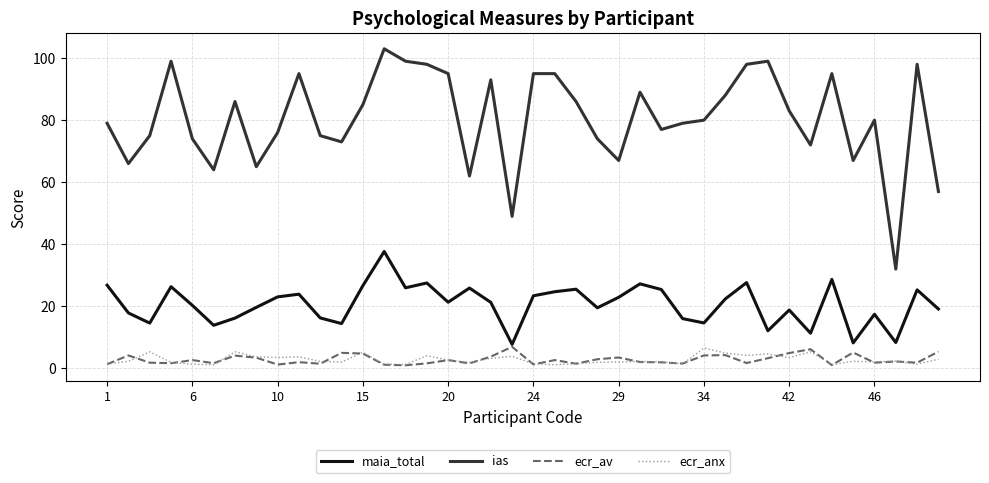

True or false: ecr_anx and ias cross at least once.

False